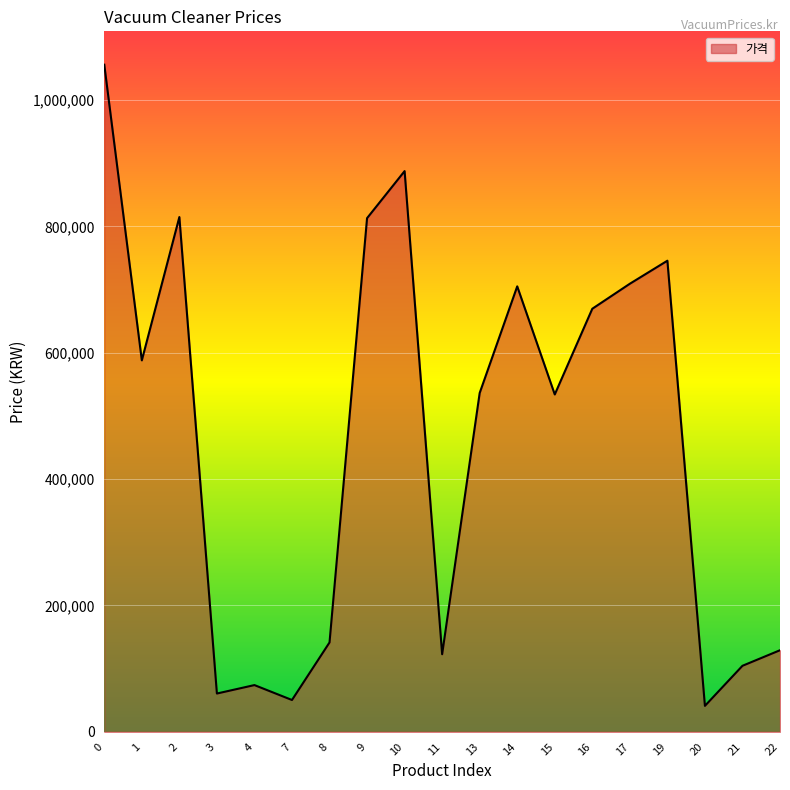

Is it true that the value at 0 is 1055760?

True